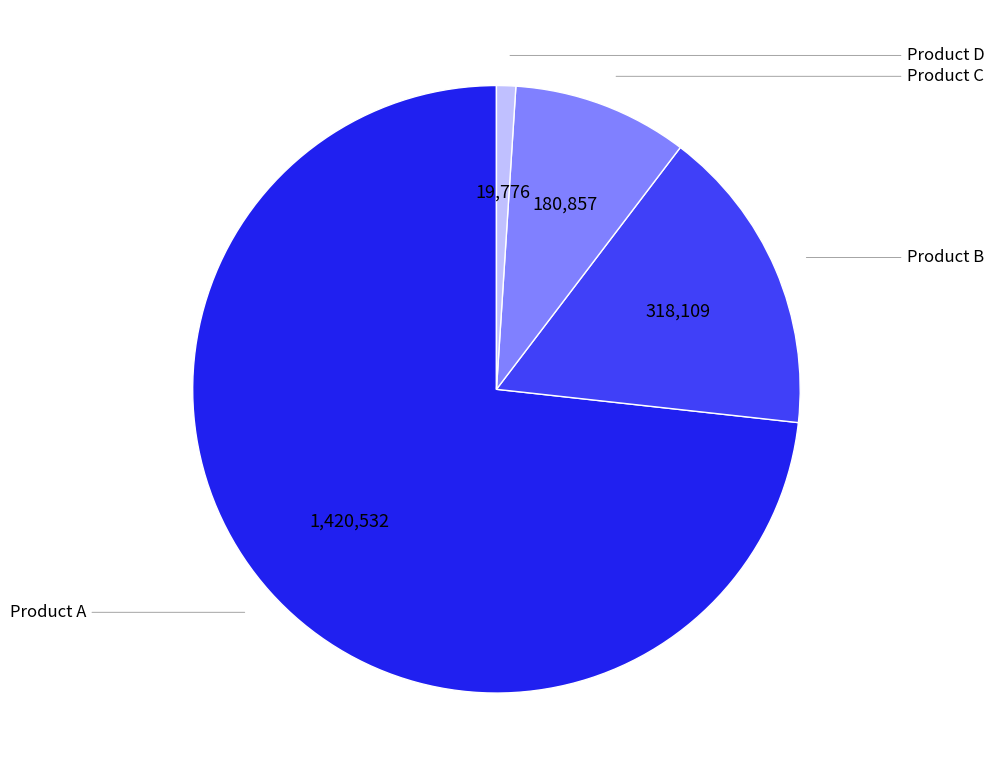

Rank the categories by value from highest to lowest.

Product A, Product B, Product C, Product D